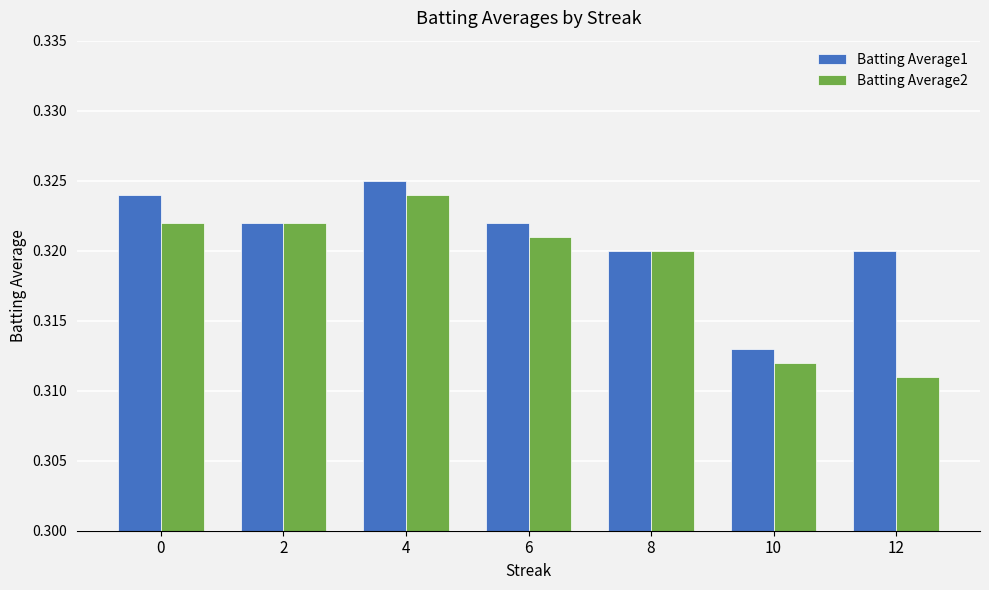

Rank the series at 0 from lowest to highest value.

Batting Average2, Batting Average1